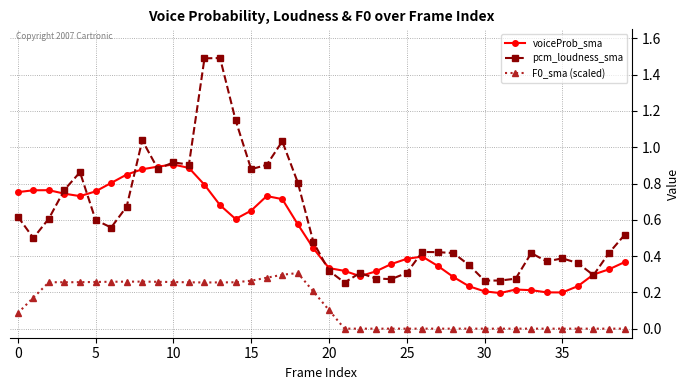

List the series in order of their peak value, lowest first.

F0_sma (scaled), voiceProb_sma, pcm_loudness_sma